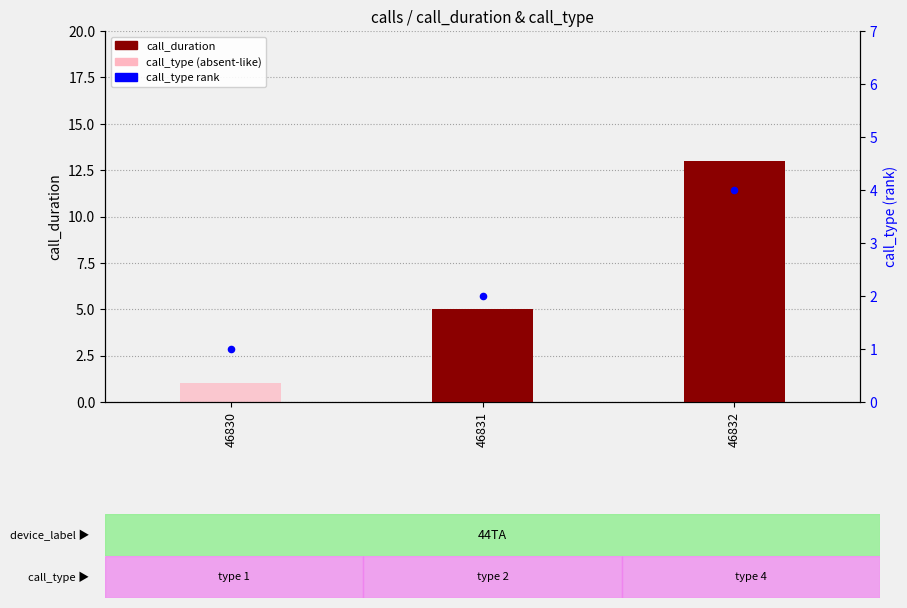

Which series contains the lowest Y value?

call_duration